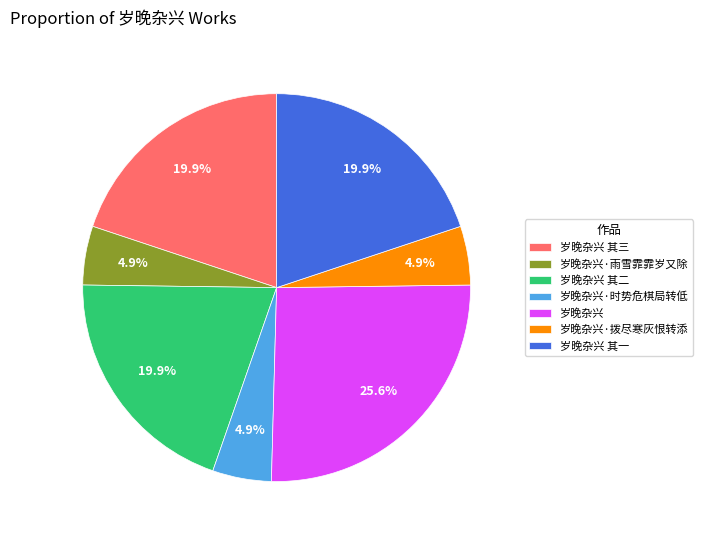

To the nearest percent, what is the combined percentage of 岁晚杂兴 其一 and 岁晚杂兴·时势危棋局转低?

25%